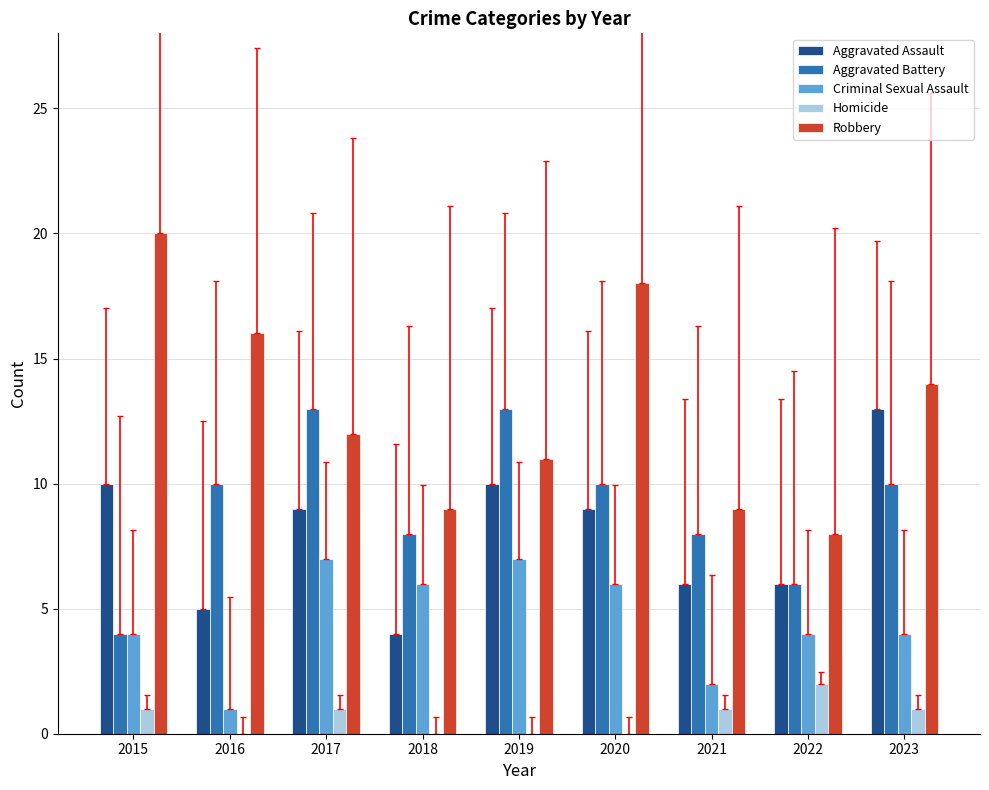

Is the value of Aggravated Battery at 2018 greater than the value of Robbery at 2021?

No